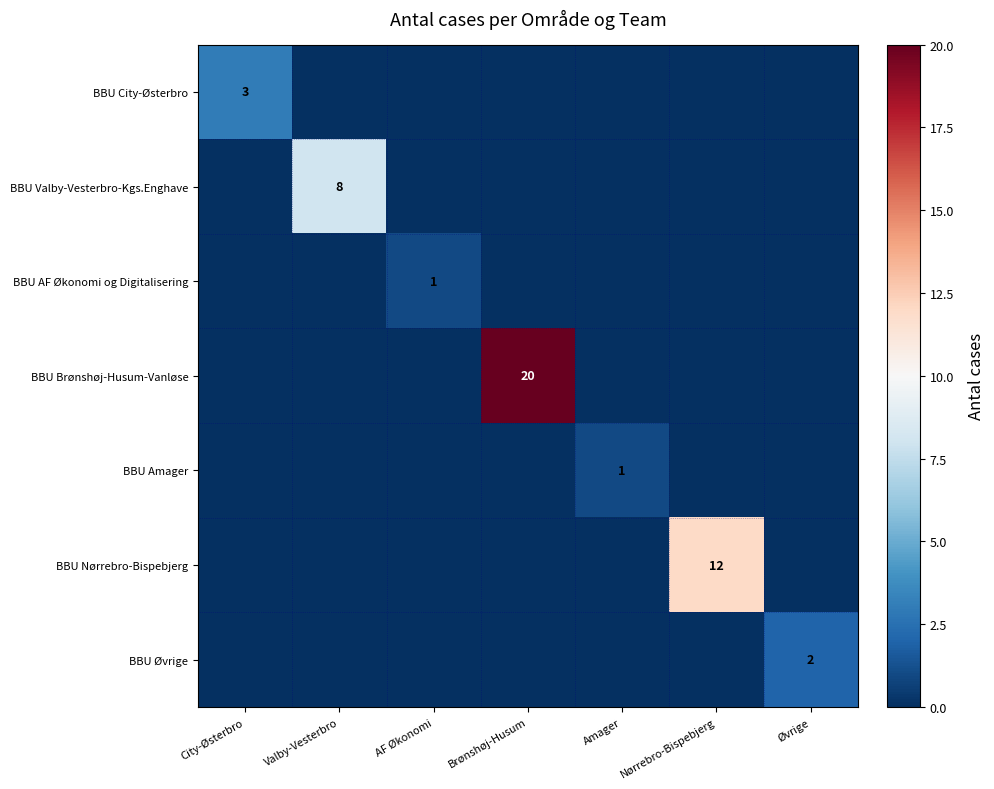

At Amager, list the series in order from largest to smallest.

BBU Amager, BBU City-Østerbro, BBU Valby-Vesterbro-Kgs.Enghave, BBU AF Økonomi og Digitalisering, BBU Brønshøj-Husum-Vanløse, BBU Nørrebro-Bispebjerg, BBU Øvrige